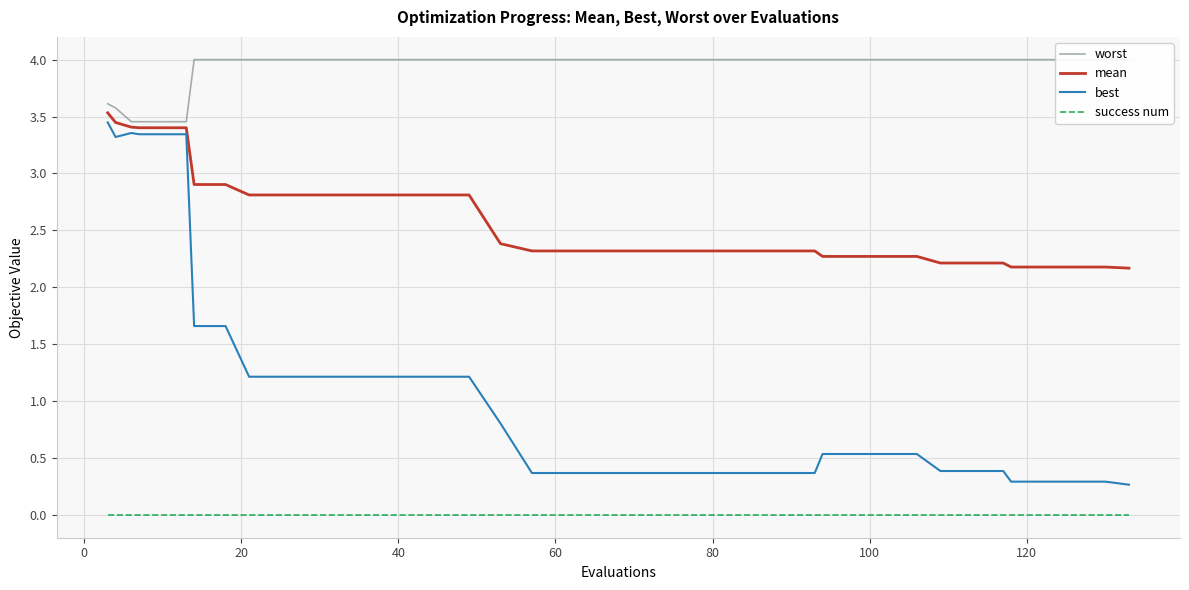

True or false: success num and mean cross at least once.

False